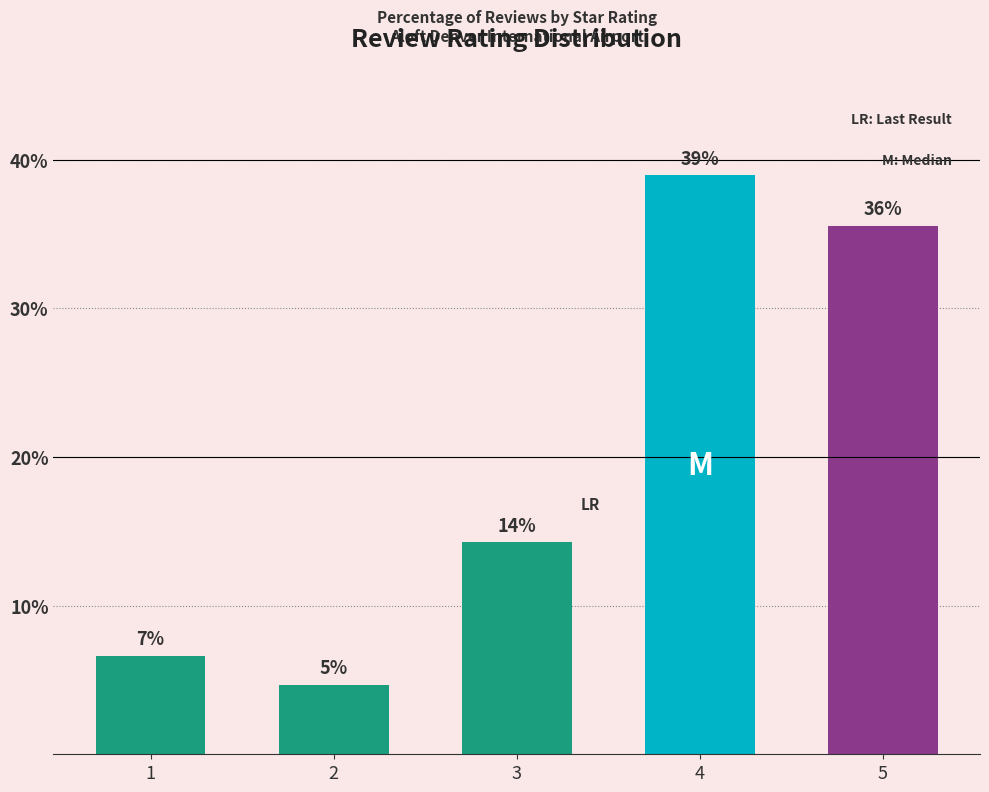

List the labels in order of value, largest first.

4, 5, 3, 1, 2